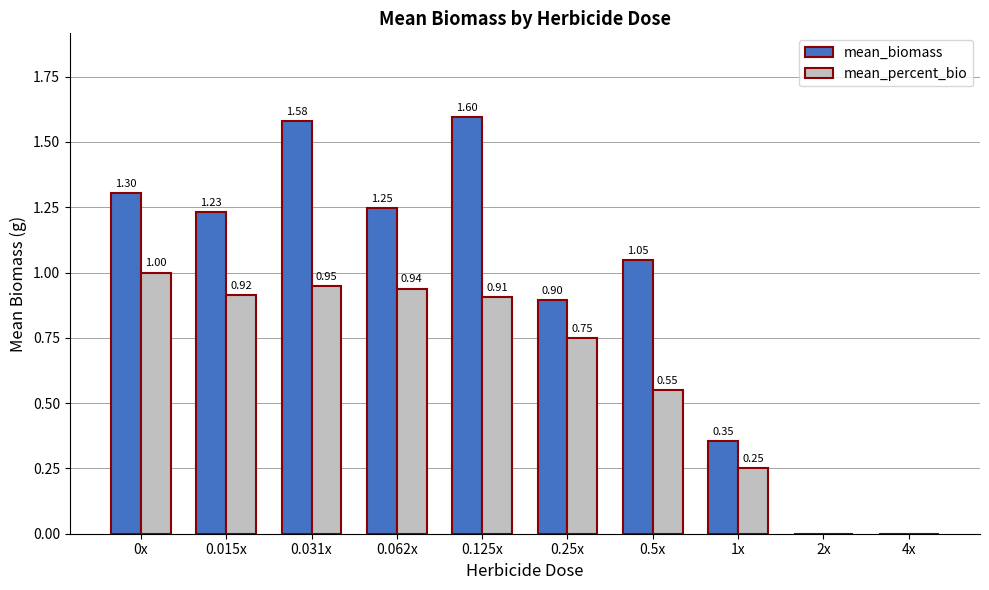

Between 0.062x and 0.25x, which series saw the biggest shift?

mean_biomass